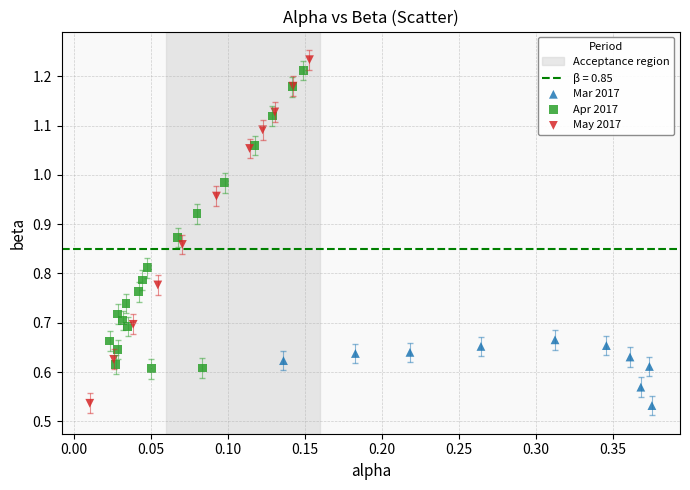

Which series has the largest Y range (max minus min)?

May 2017